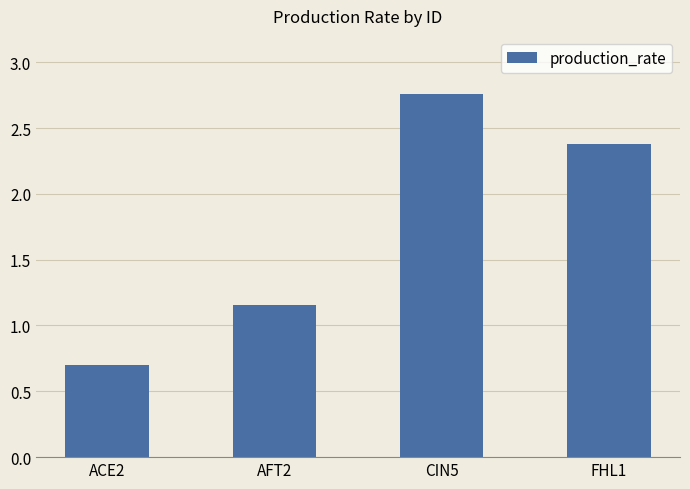

How many values are below 2?

2